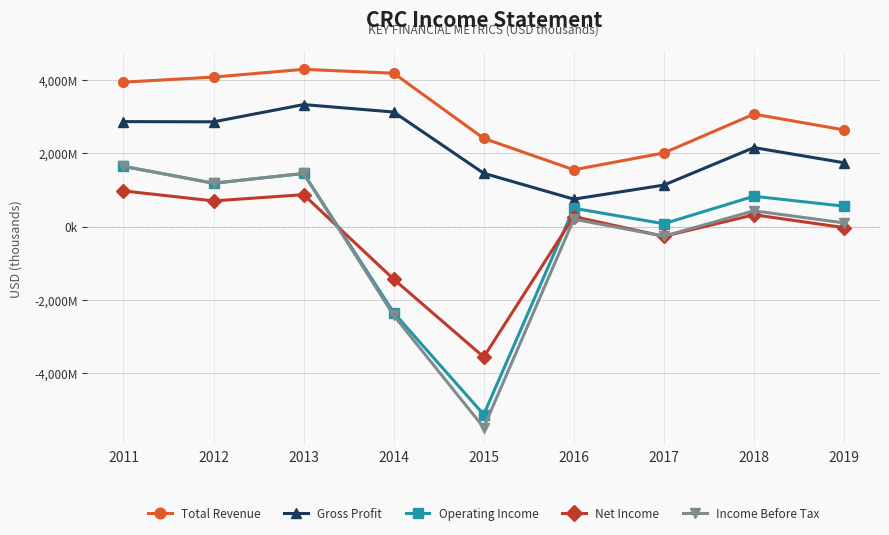

At 2015, list the series in order from smallest to largest.

Income Before Tax, Operating Income, Net Income, Gross Profit, Total Revenue